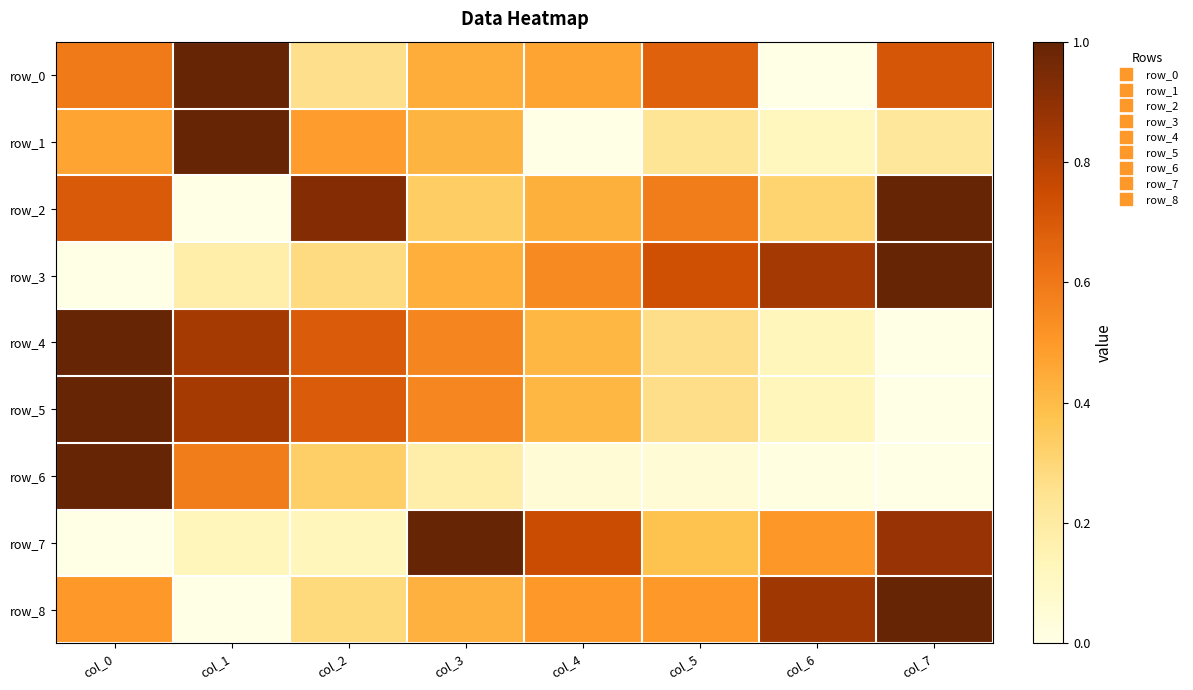

True or false: row_4 has a value of 0.6 at col_3.

True